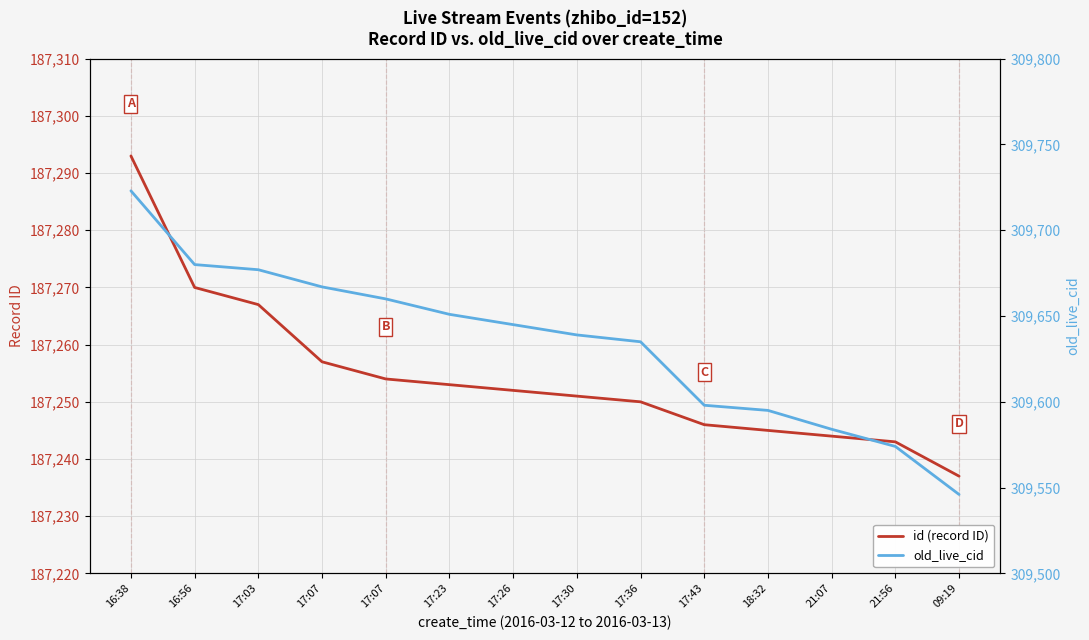

List the labels in order of id (record ID) value, largest first.

16:38, 16:56, 17:03, 17:07, 17:07, 17:23, 17:26, 17:30, 17:36, 17:43, 18:32, 21:07, 21:56, 09:19